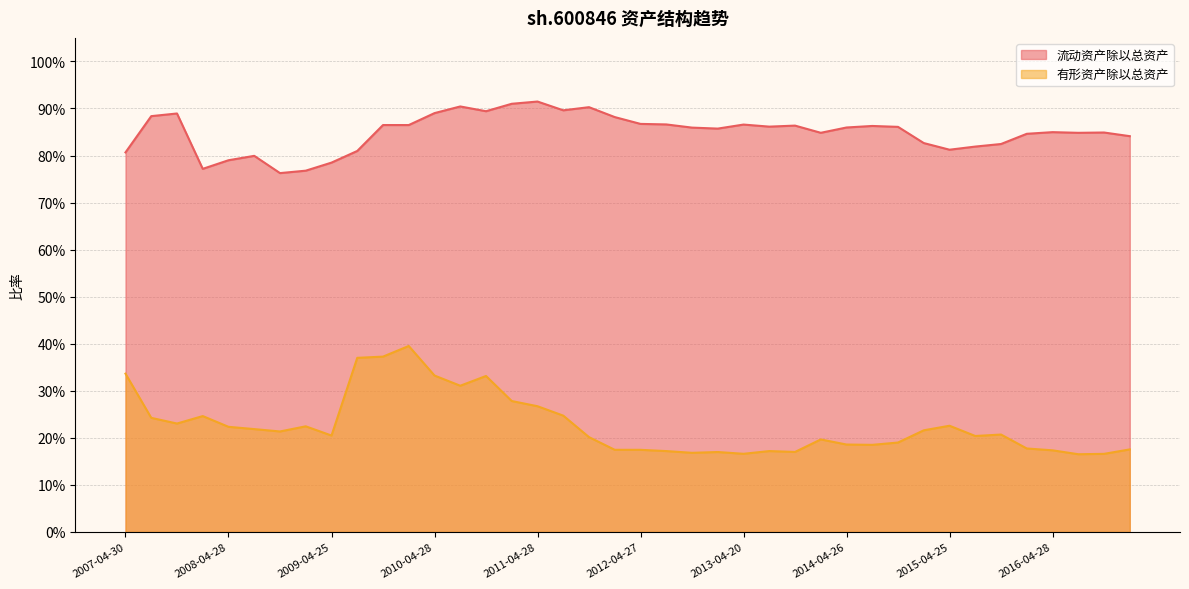

True or false: 流动资产除以总资产 and 有形资产除以总资产 intersect in this chart.

False